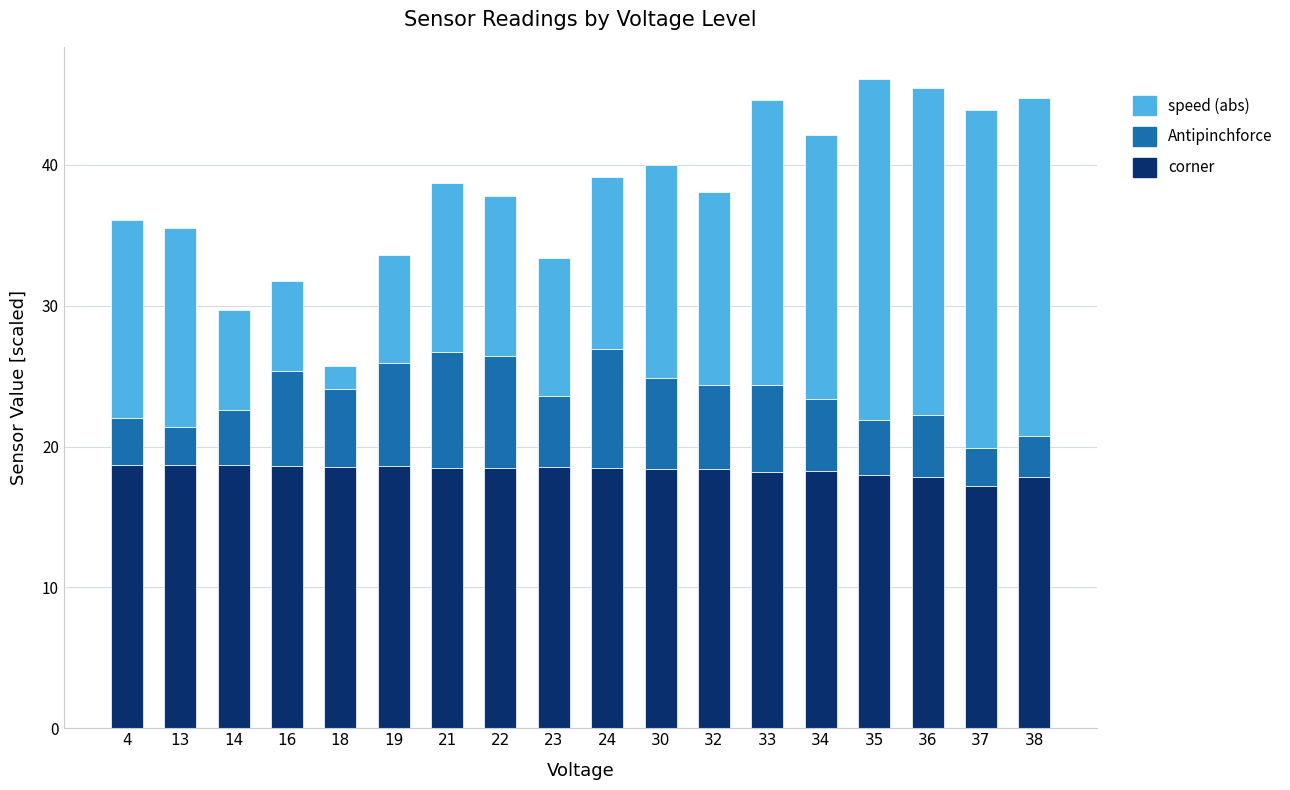

Does the chart contain stacked bars?

Yes